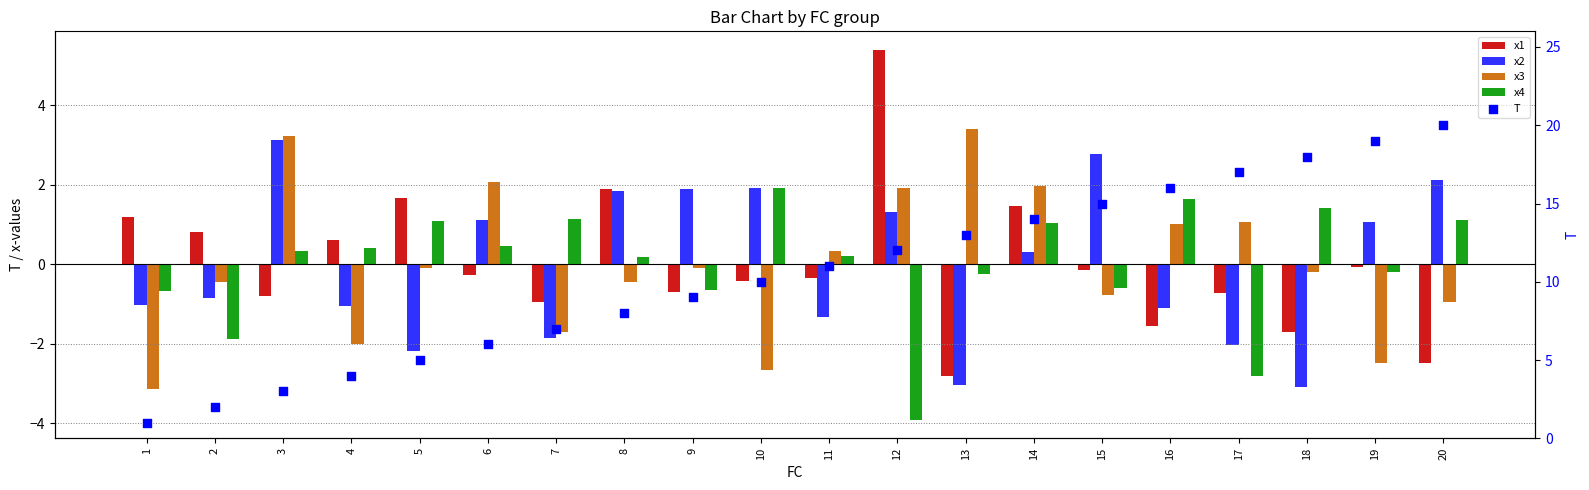

At which category is the sum across all series the highest?

20